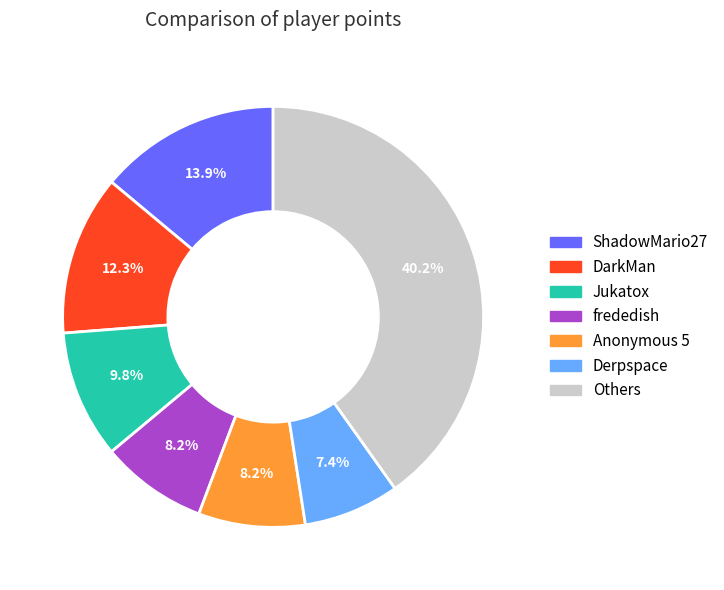

Is there any slice that represents more than half of the pie?

No